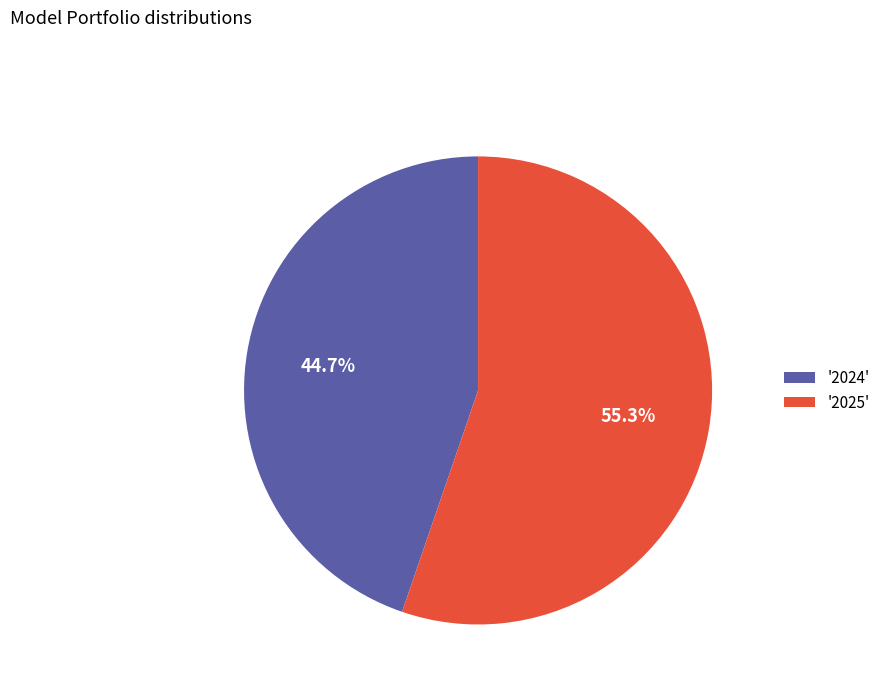

Which category has the smallest portion of the pie?

'2024'